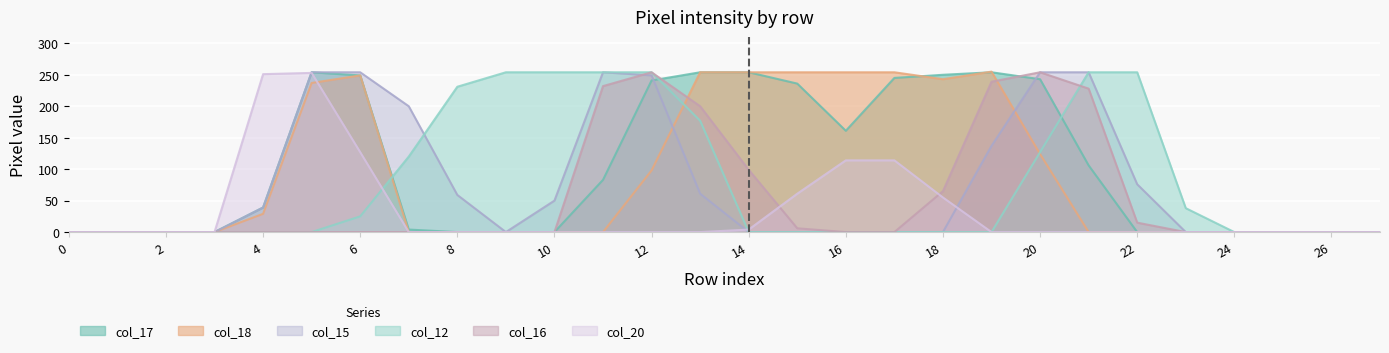

The col_18 series shows 454 at 14. True or false?

False